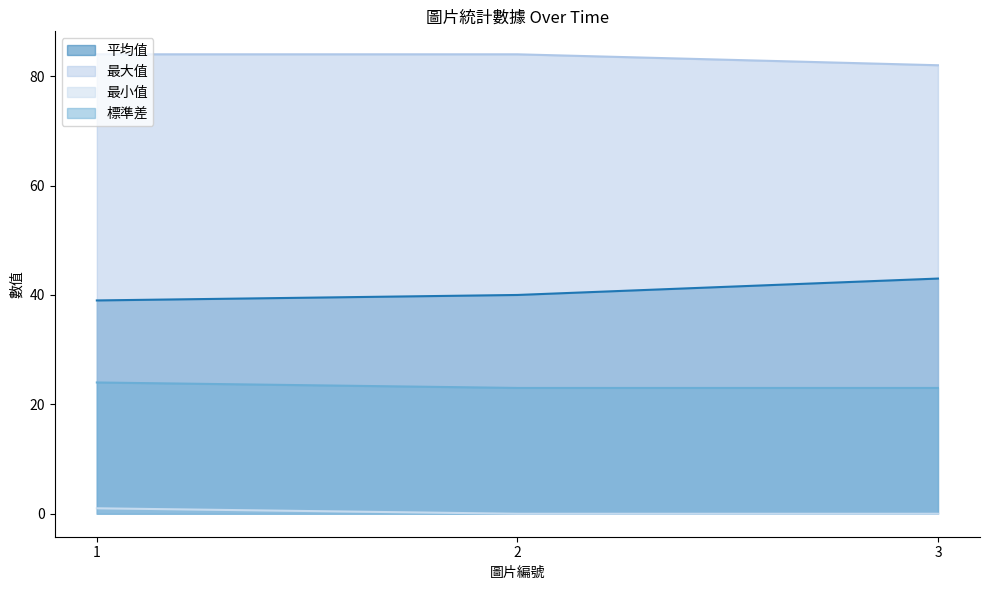

Which label corresponds to the smallest value in the chart?

2